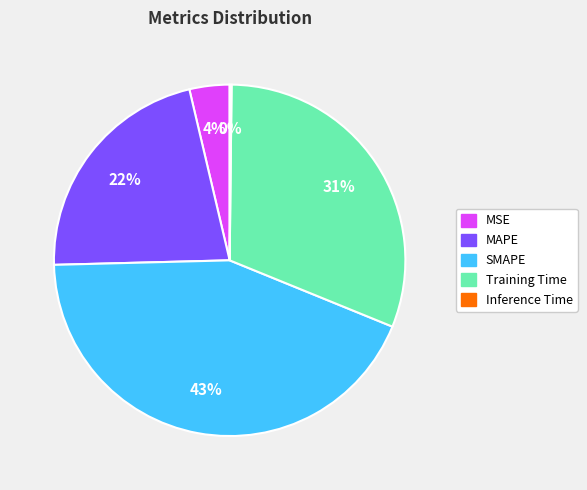

To the nearest percent, what is the combined percentage of MAPE and SMAPE?

65%